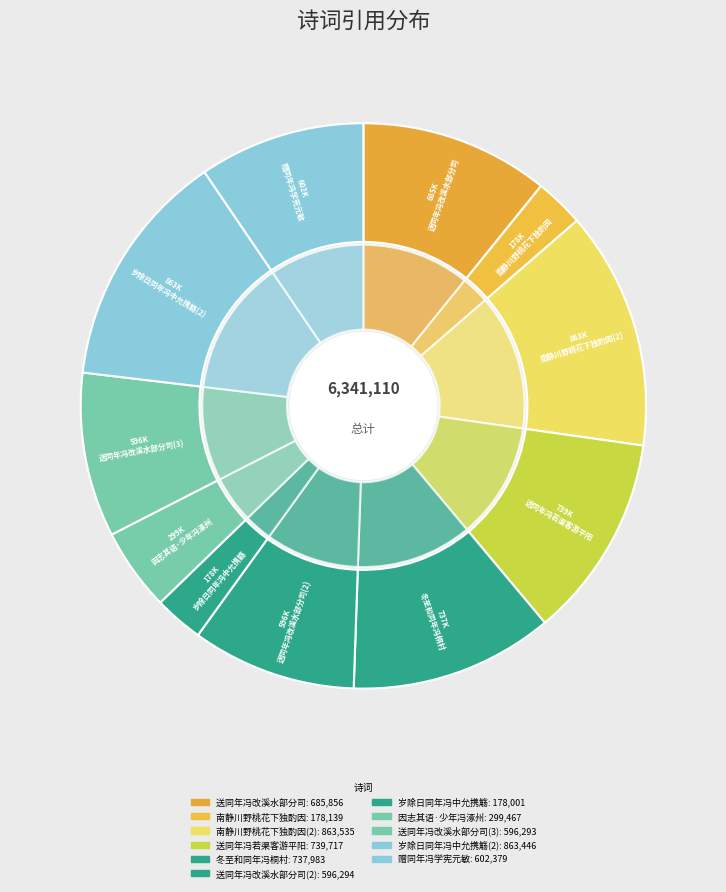

Does 岁除日同年冯中允携觞见访因而沉醉病酒三日 account for over 50% of the chart?

No